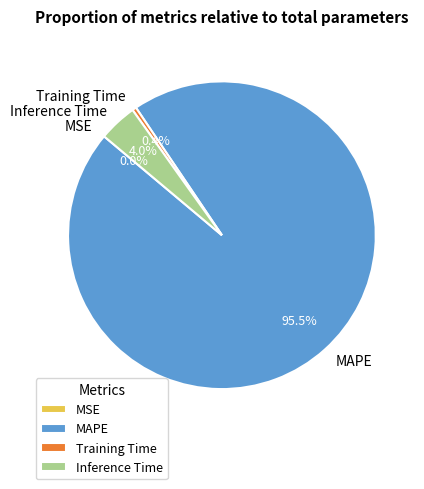

To the nearest percent, what is the difference between the largest and smallest slice percentages?

96%